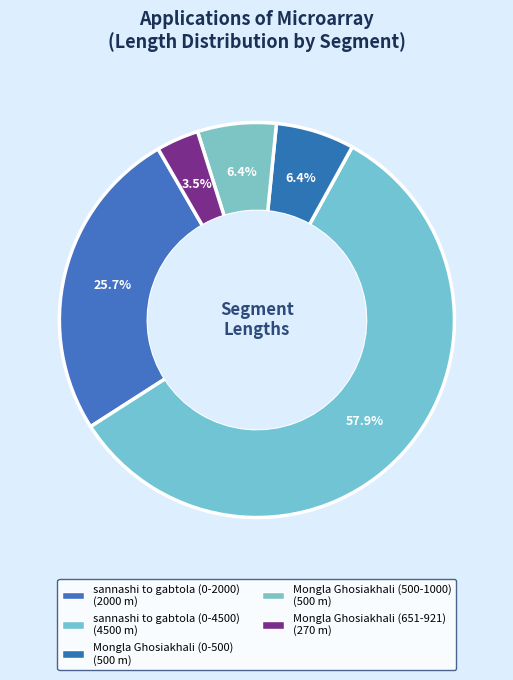

Count the number of slices in the pie.

5